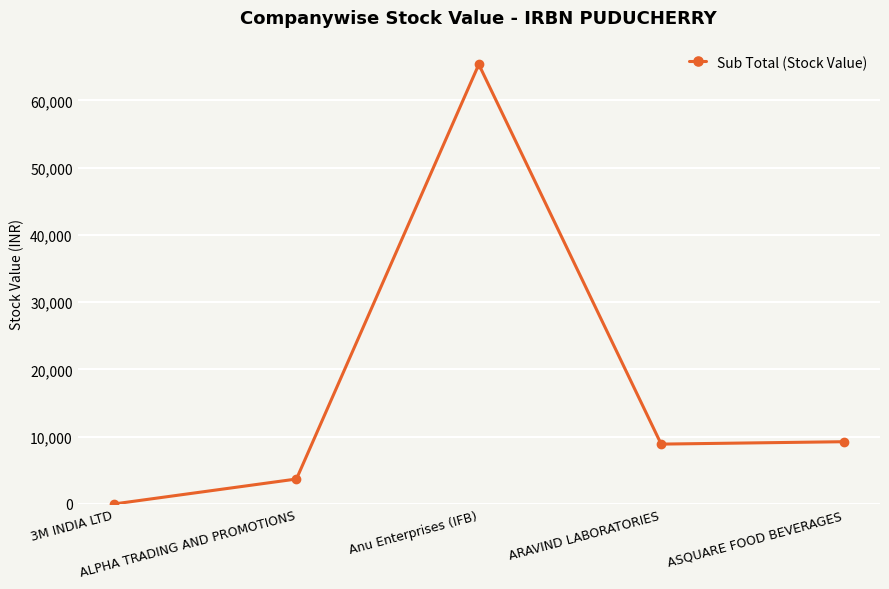

What value does the data have at ASQUARE FOOD BEVERAGES?

9256.0